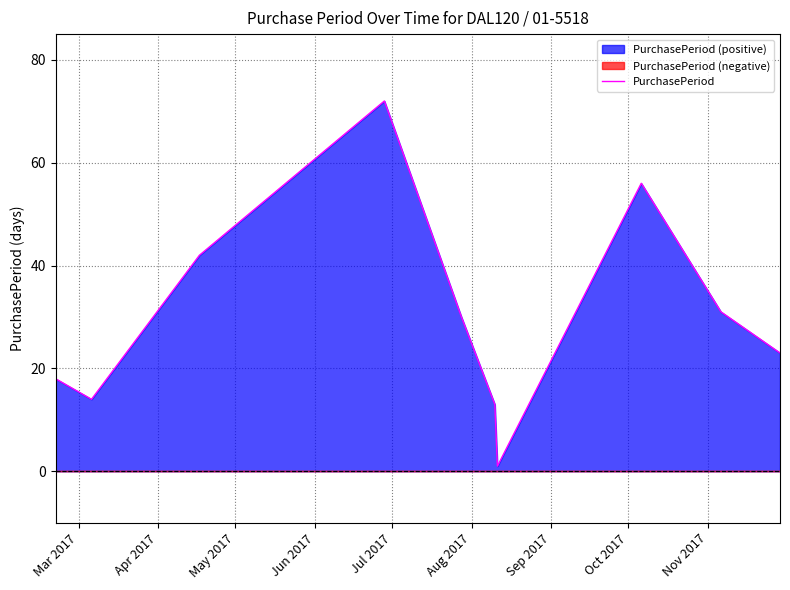

What is the smallest value displayed?

1